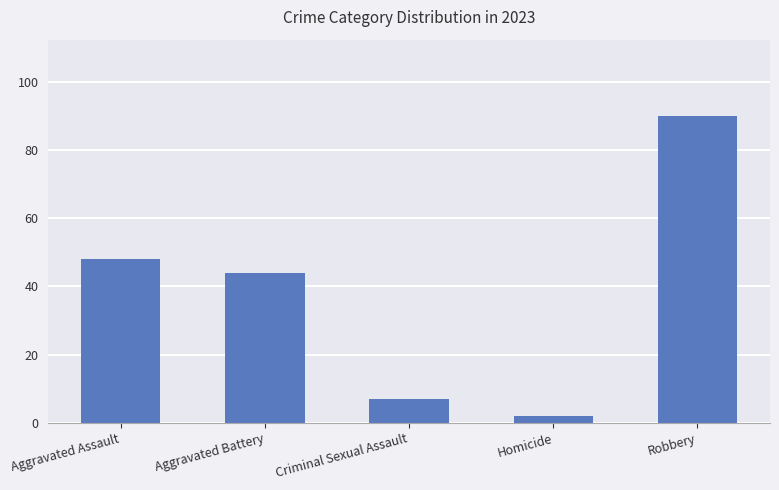

Which series has the largest range (max minus min)?

Robbery